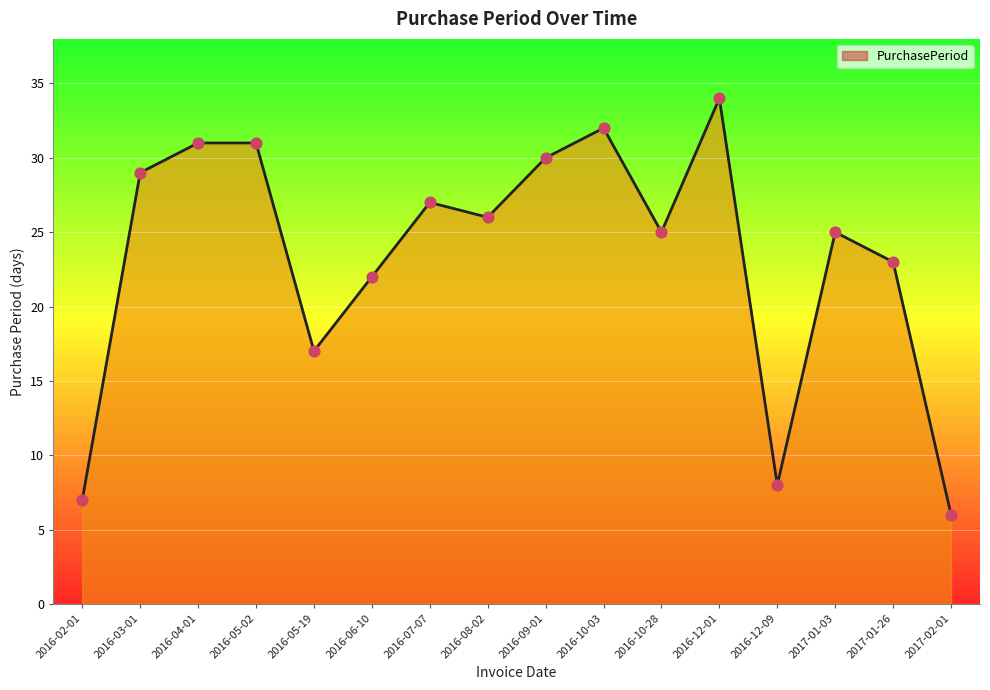

What is the change in value from 2016-06-10 to 2016-10-28?

+3